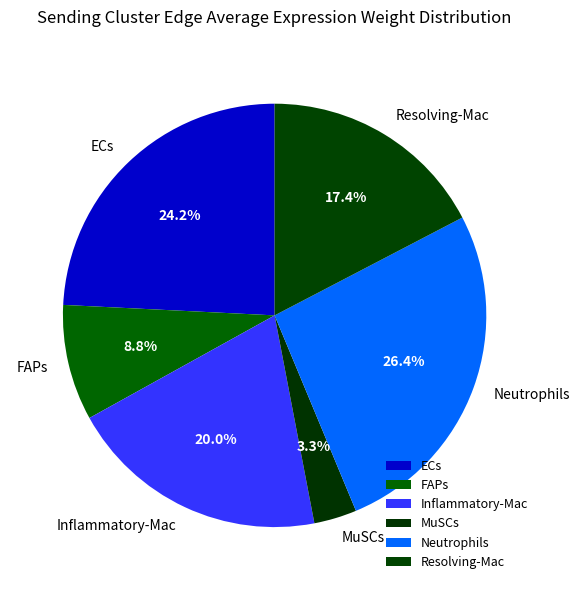

Is there any slice that represents more than half of the pie?

No